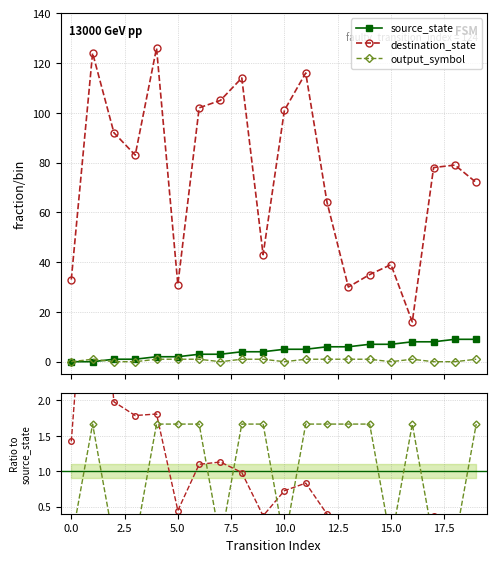

How many data points does each series have?

20